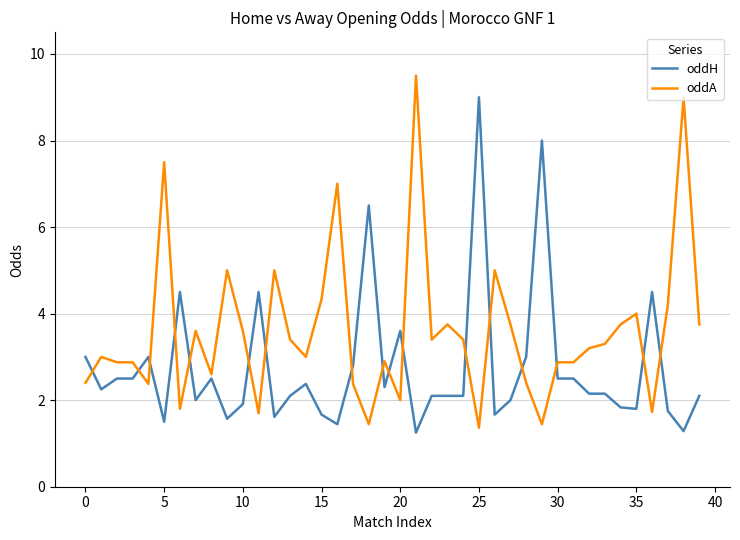

Rank the series by their maximum value, from highest to lowest.

oddA, oddH